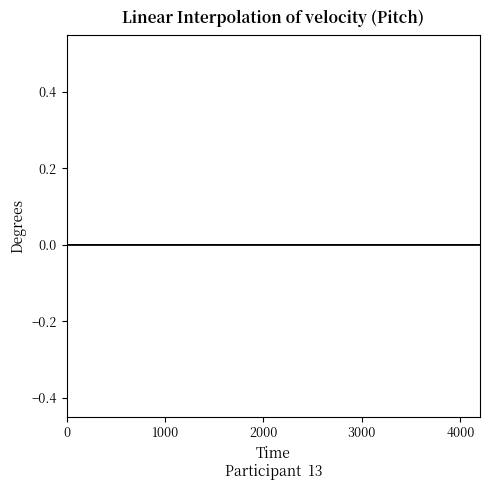

How many lines are shown in the chart?

6